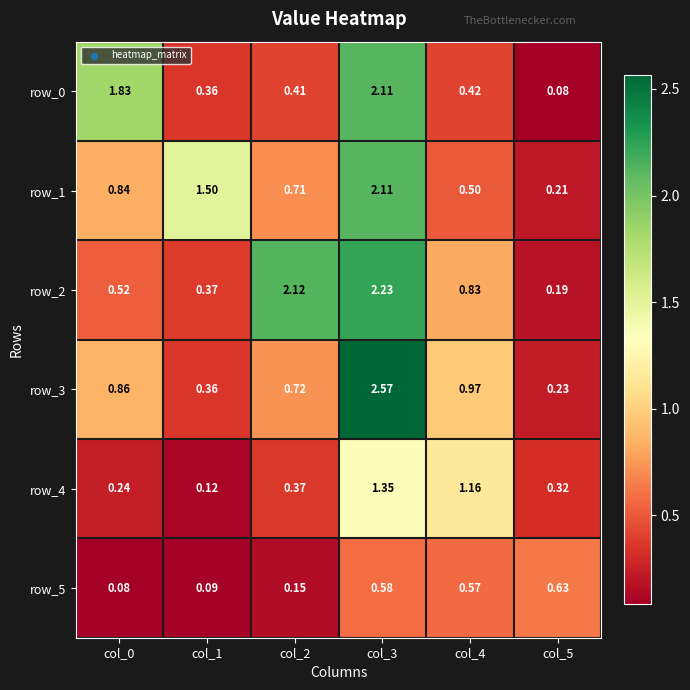

List the labels in order of row_5 value, smallest first.

col_0, col_1, col_2, col_4, col_3, col_5